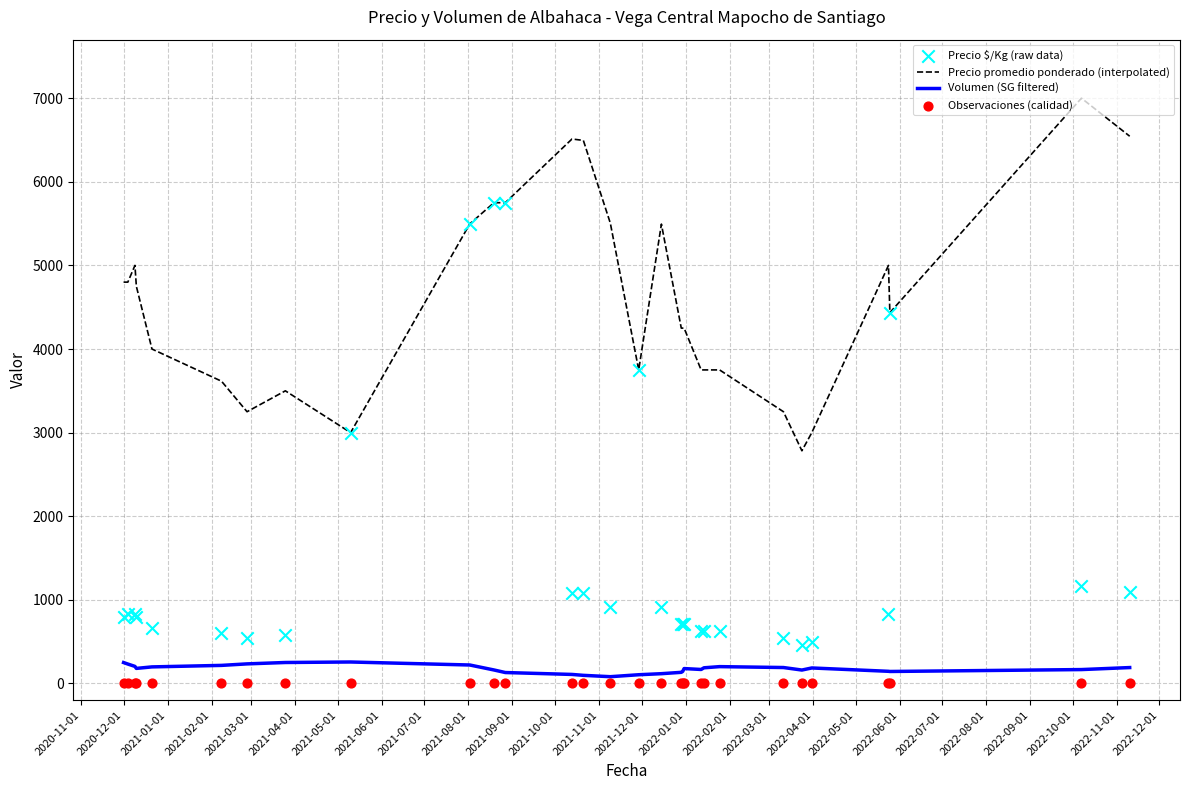

Which series has the largest total across all categories?

Precio promedio ponderado (interpolated)